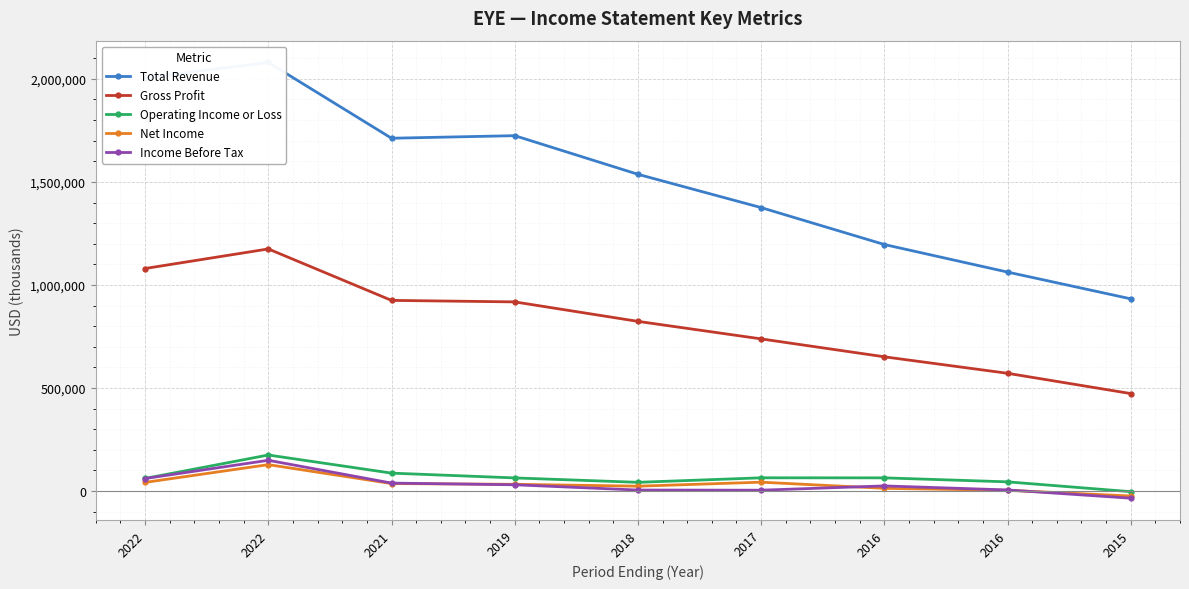

What is the minimum value shown in the chart?

-34600